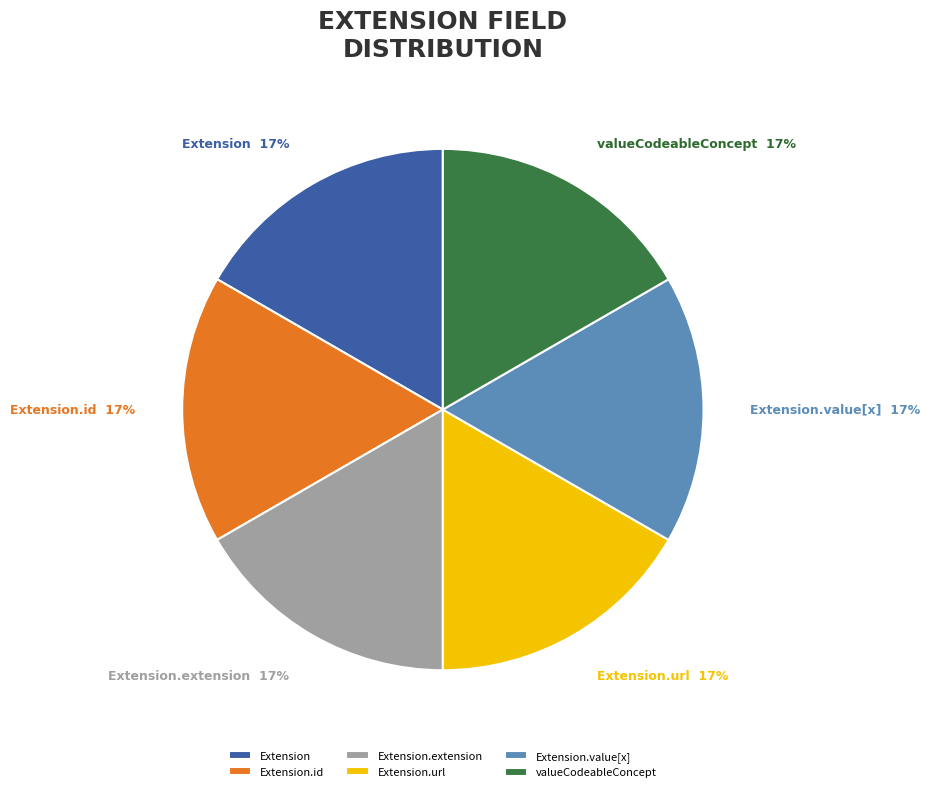

Do Extension.value[x] 17% and Extension.url 17% together represent more than half of the pie?

No